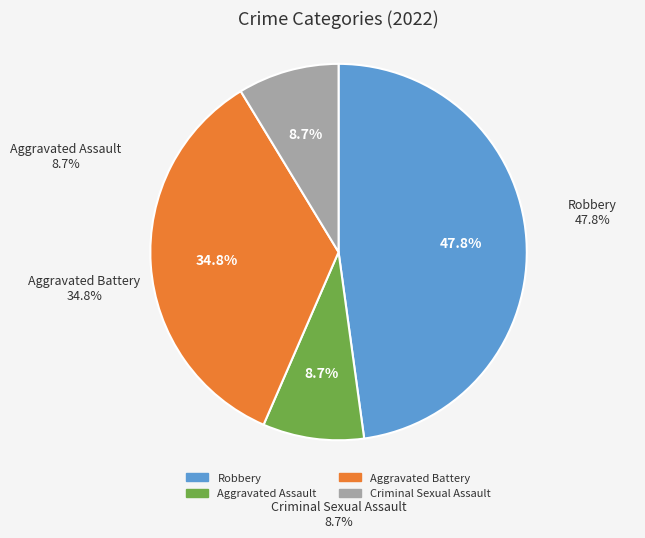

Count the number of slices in the pie.

4